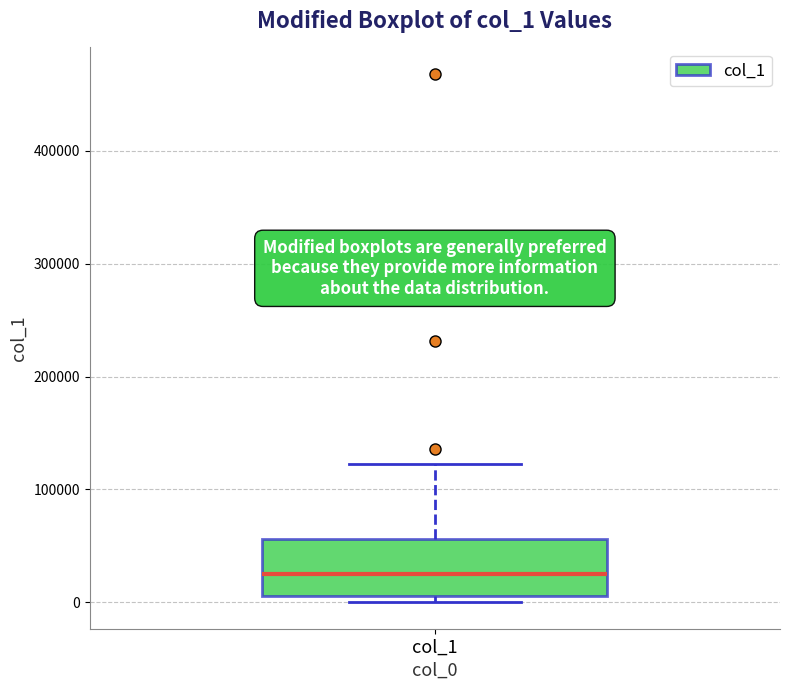

Read this box plot against the y-axis: the position of the median line, the range covered by the box, and the ends of both whiskers. The values are not printed on the chart, so give them approximately, as read against the axis.

median 20000, box 10000 to 60000, whiskers 0 to 120000